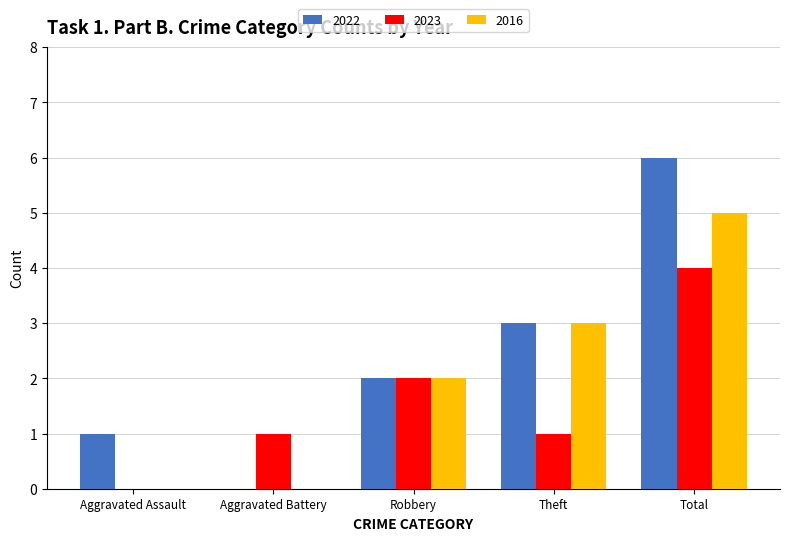

Reading left to right, what are all the values shown in this chart?

2022: 1	0	2	3	6
2023: 0	1	2	1	4
2016: 0	0	2	3	5